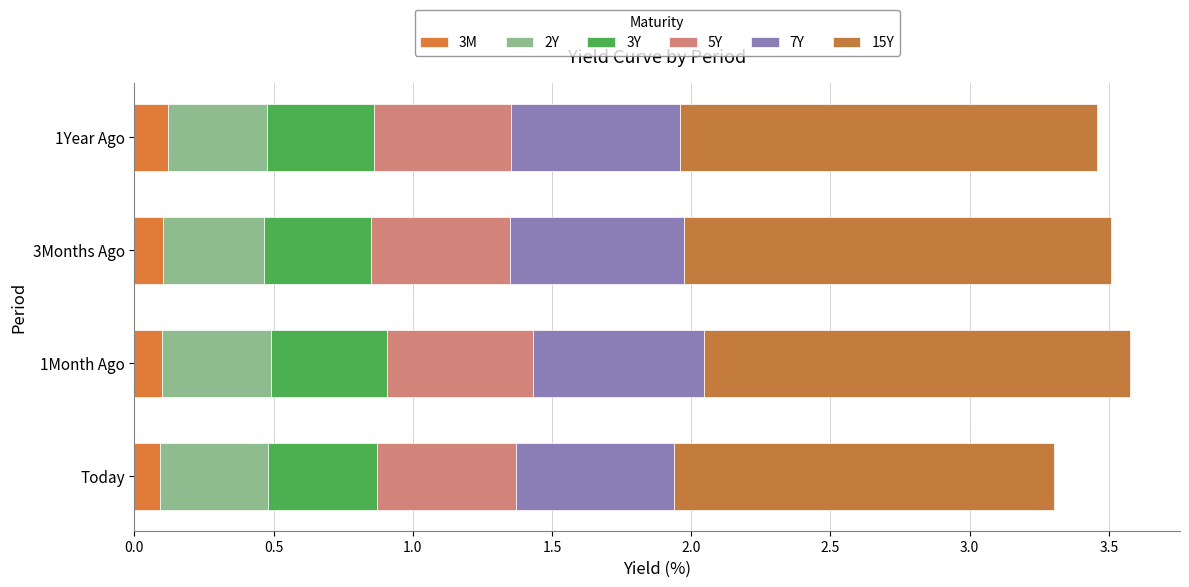

How many series are shown in this chart?

6